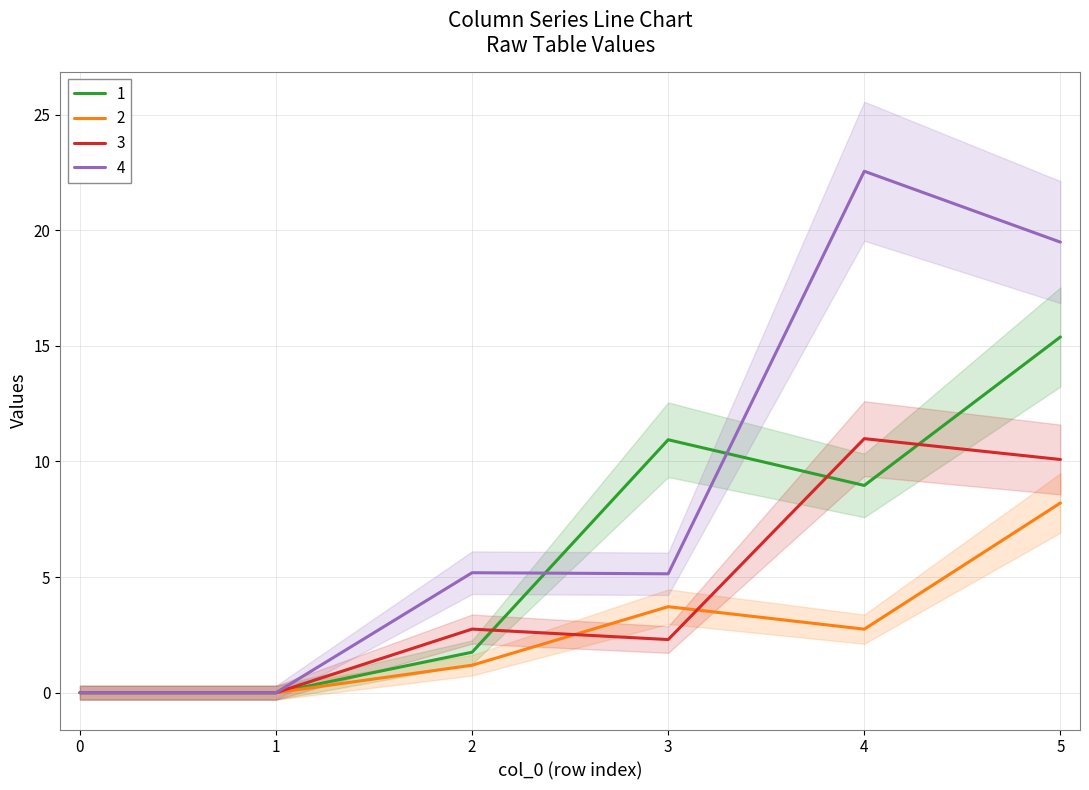

Rank the series by their average value, from highest to lowest.

4, 1, 3, 2